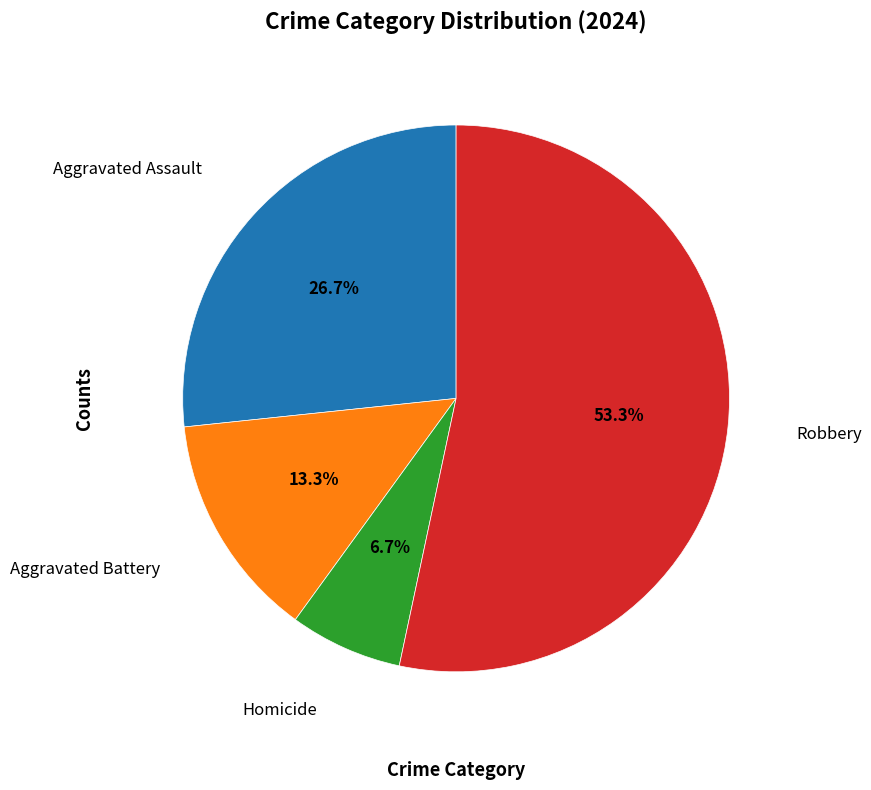

Does any single category account for the majority?

Yes